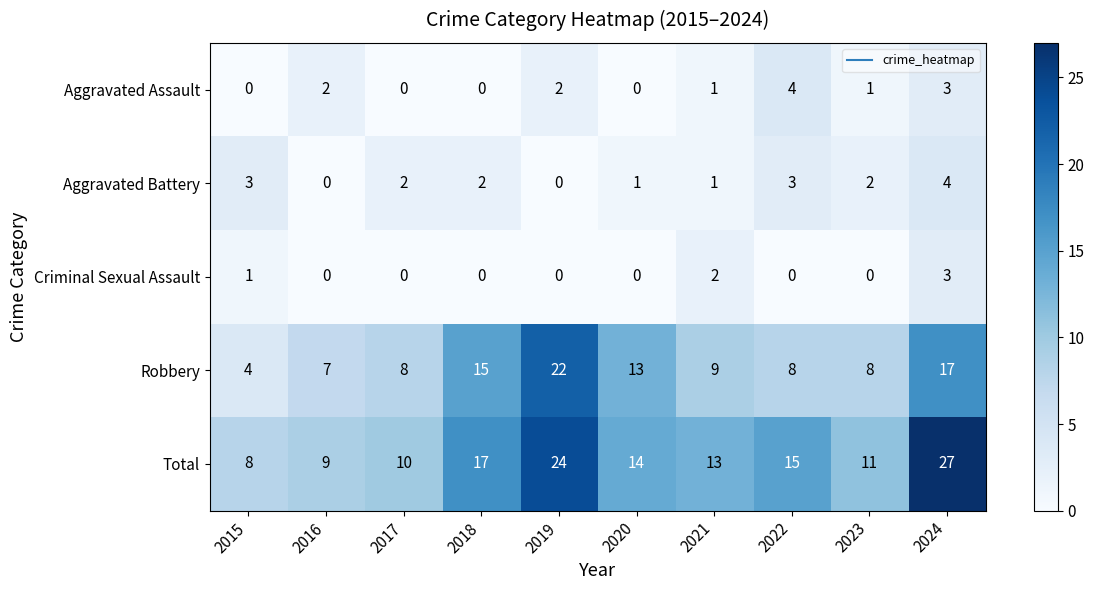

What is the sum of all Criminal Sexual Assault values?

6